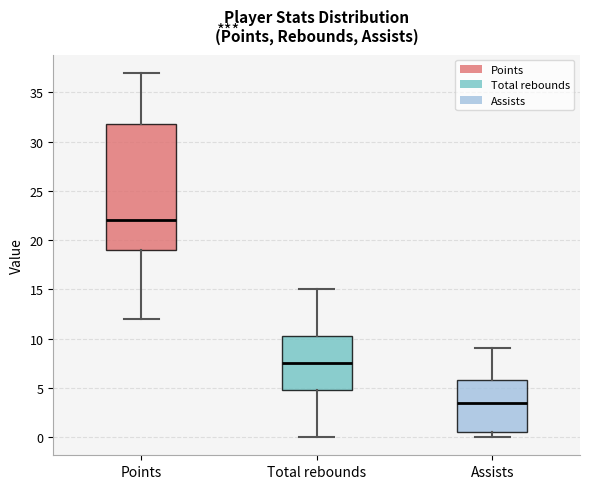

Which box is the tallest, from its lower edge to its upper edge?

Points